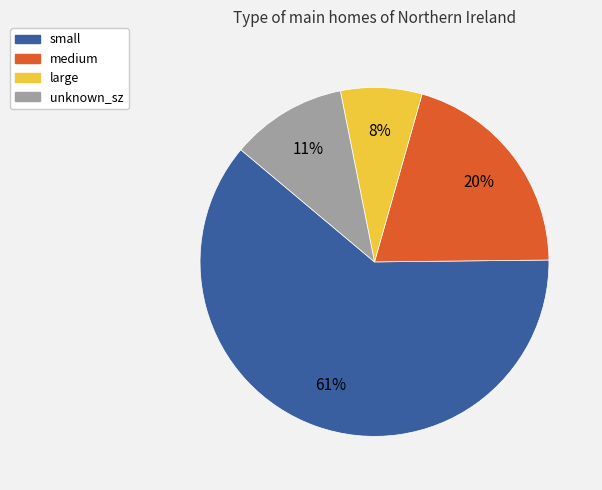

Between large and small, which is larger?

small